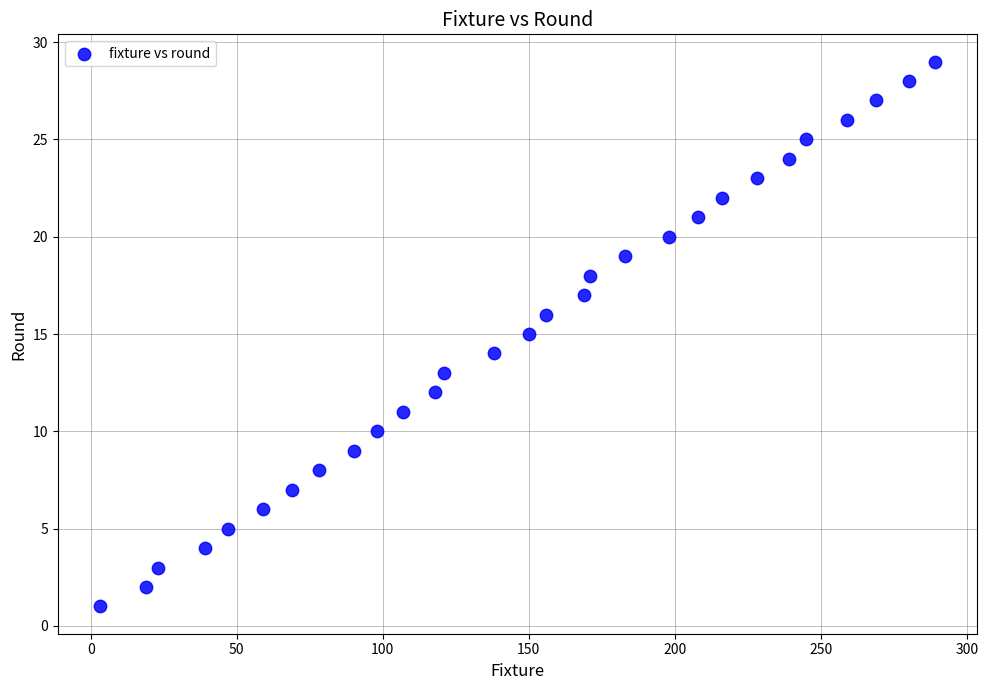

What is the range of X values (max minus min)?

286